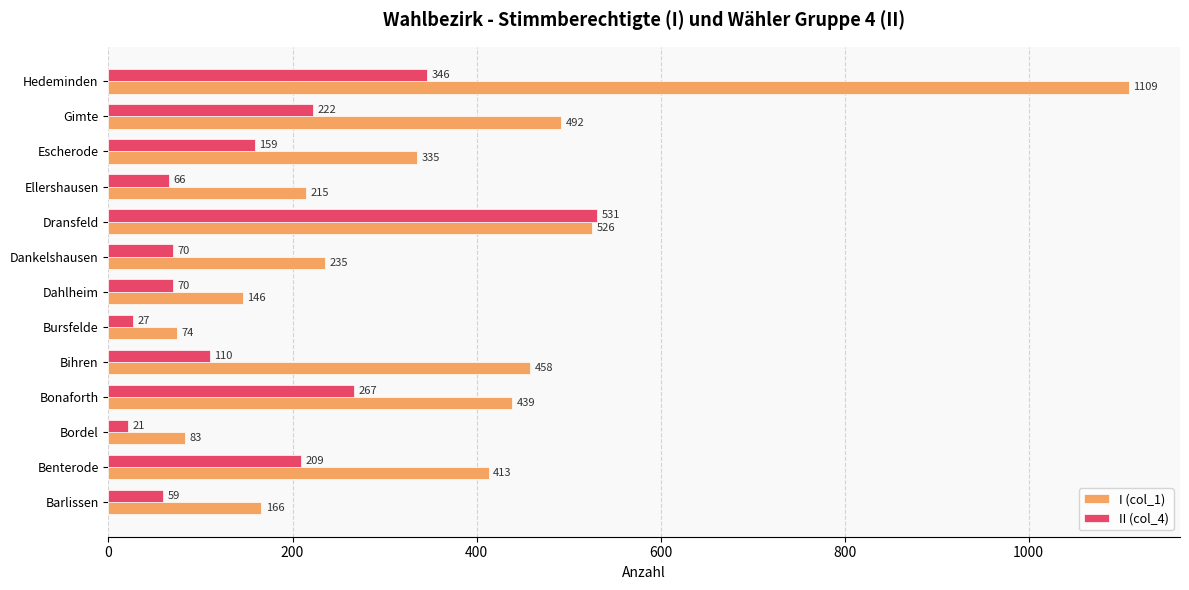

The I (col_1) series shows 124 at Bihren. True or false?

False